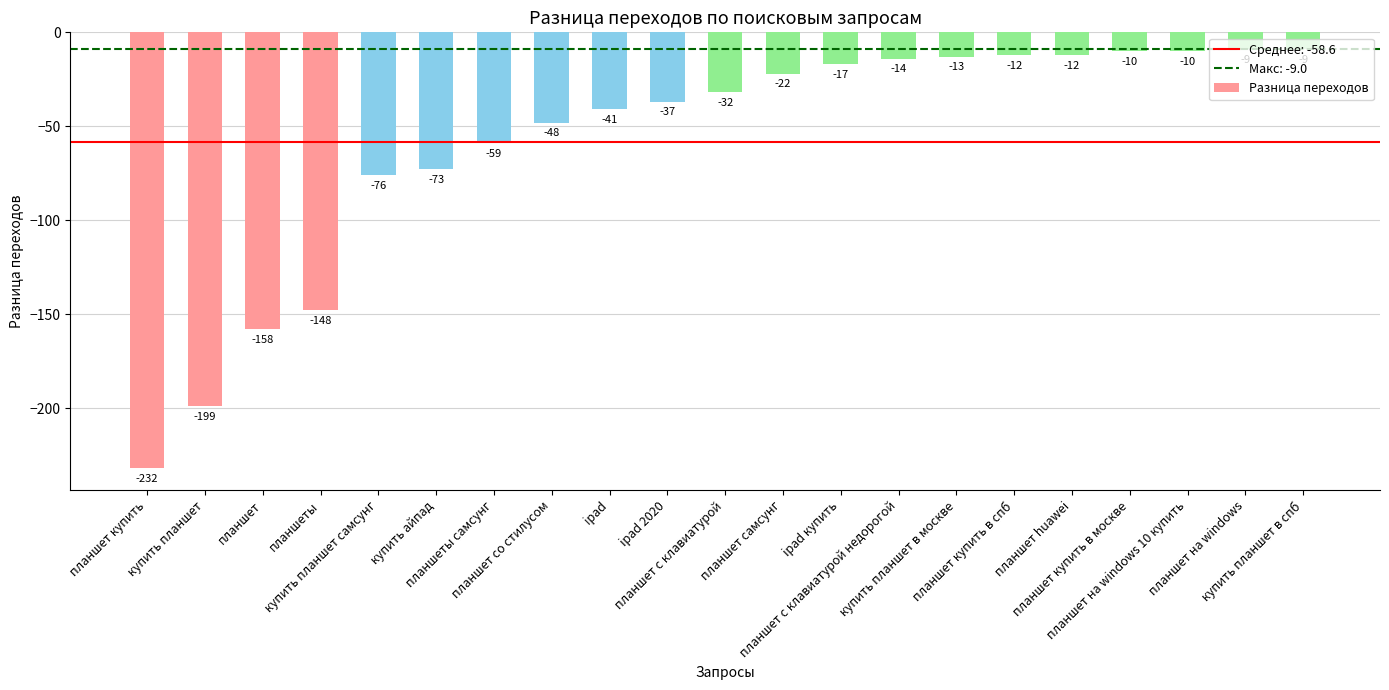

What is the value of the 3rd bar from the left?

-158